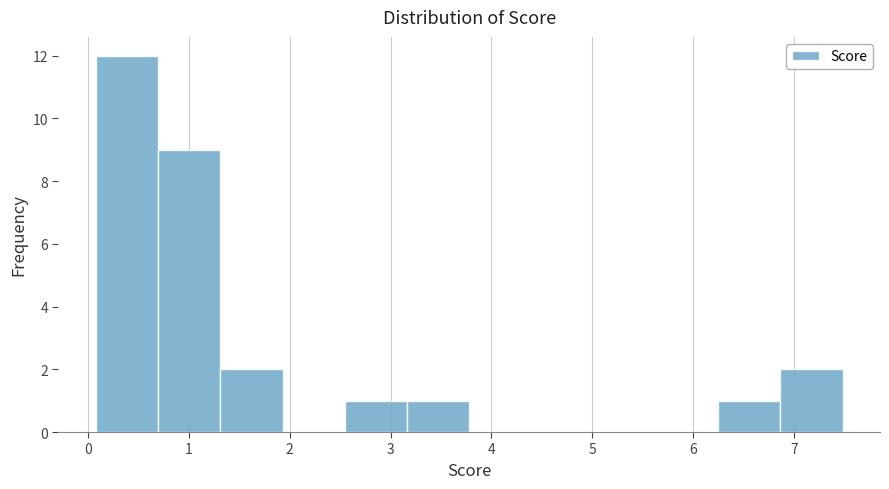

Which range on the x-axis has the tallest bar?

0.1 to 0.7